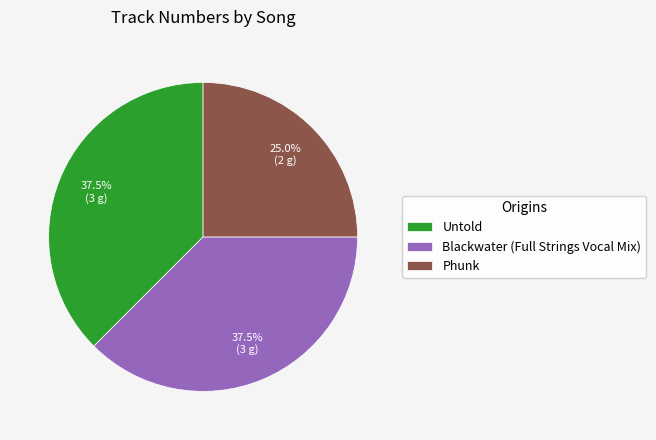

What percentage is NOT represented by Phunk?

75.0%